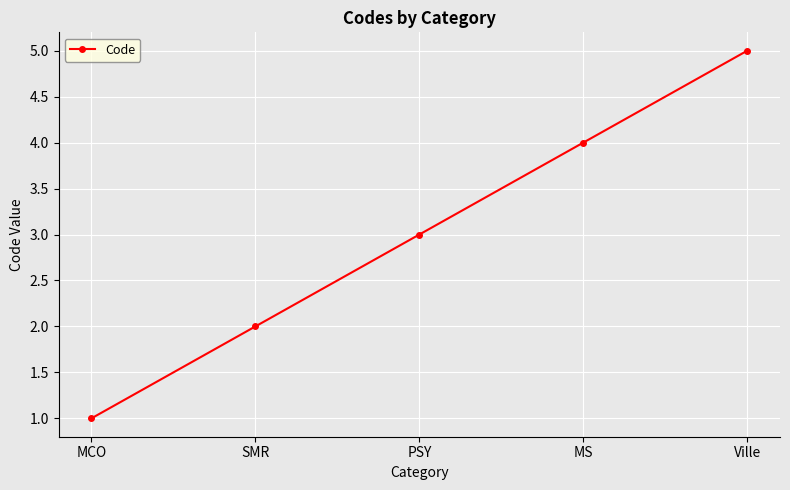

Is this an area chart (filled region under the line)?

No